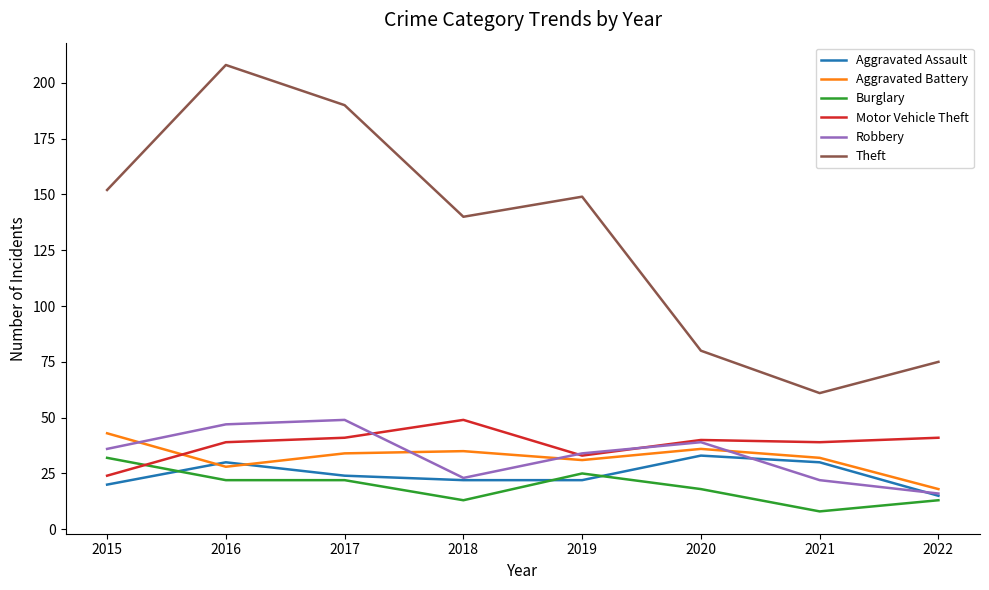

At which label does Theft reach its minimum?

2021